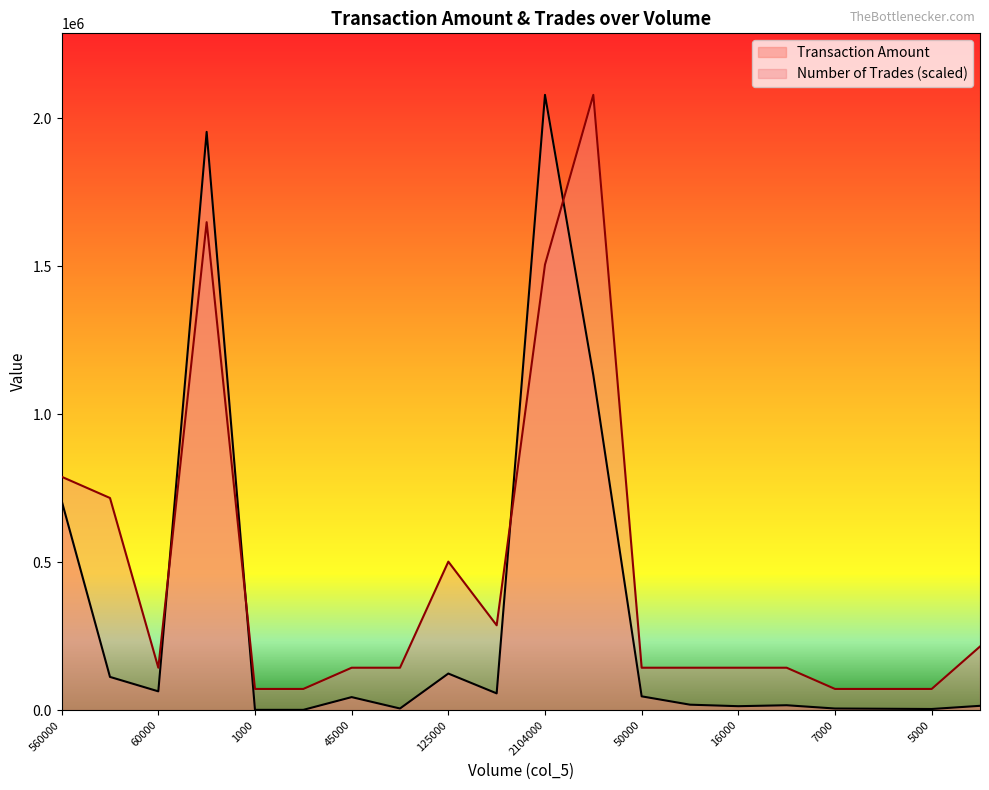

Is it true that Transaction Amount equals 1040.0 at 1000?

True